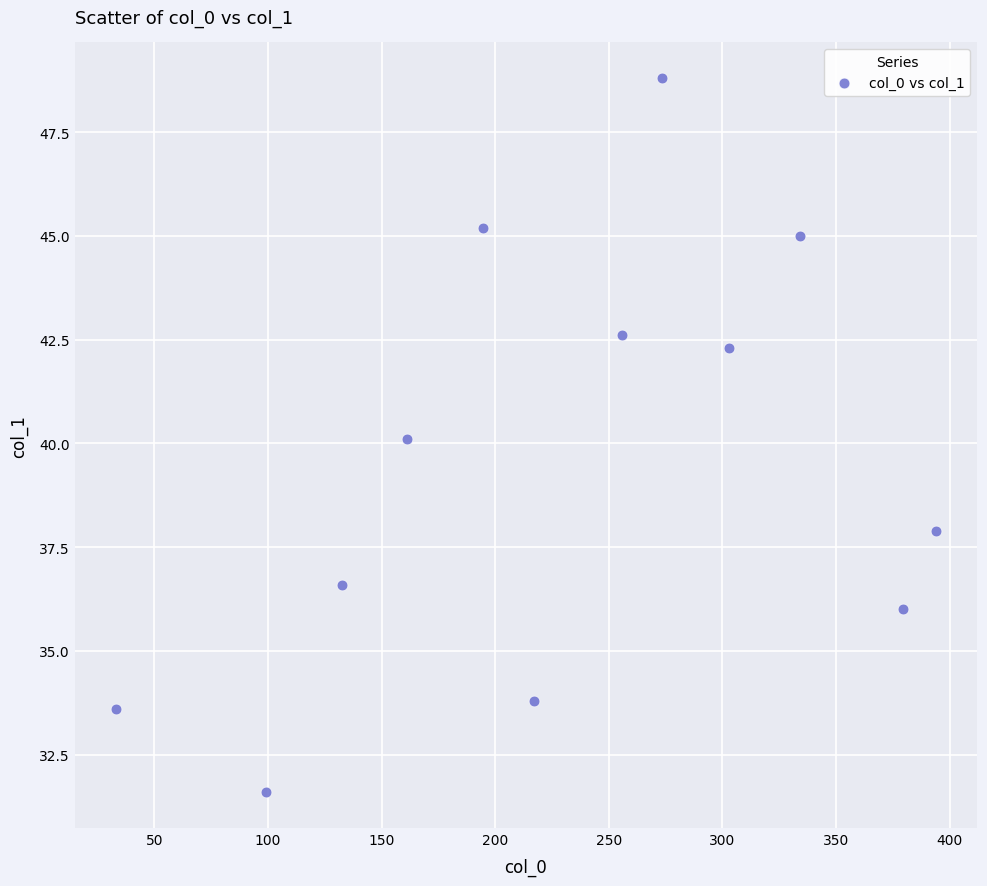

What is the range of Y values (max minus min)?

17.2